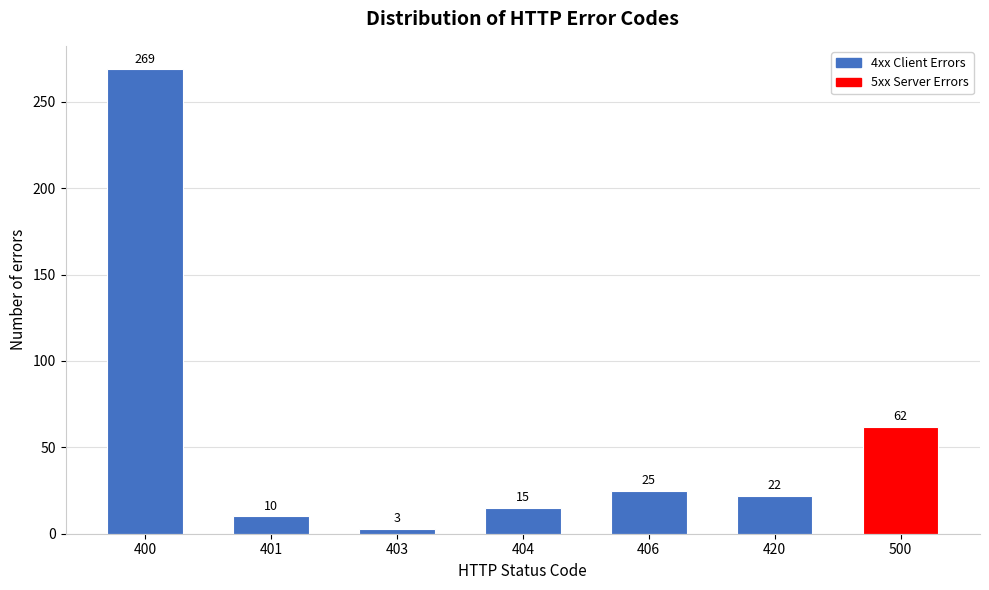

Reading right to left, list all the values displayed in this chart.

500=62	420=22	406=25	404=15	403=3	401=10	400=269